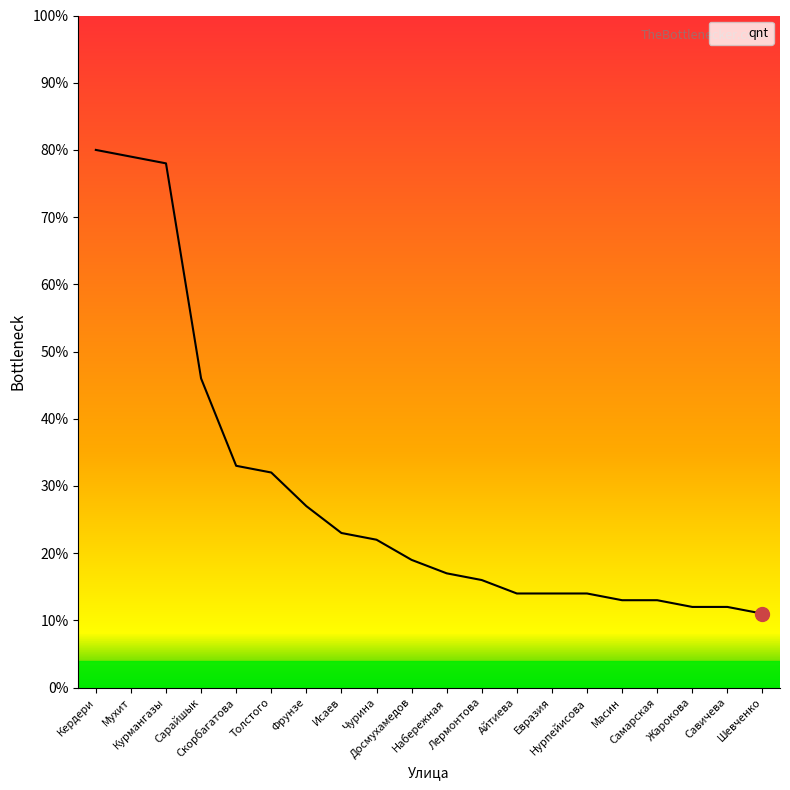

True or false: the data shows 19 at Досмухамедов.

True